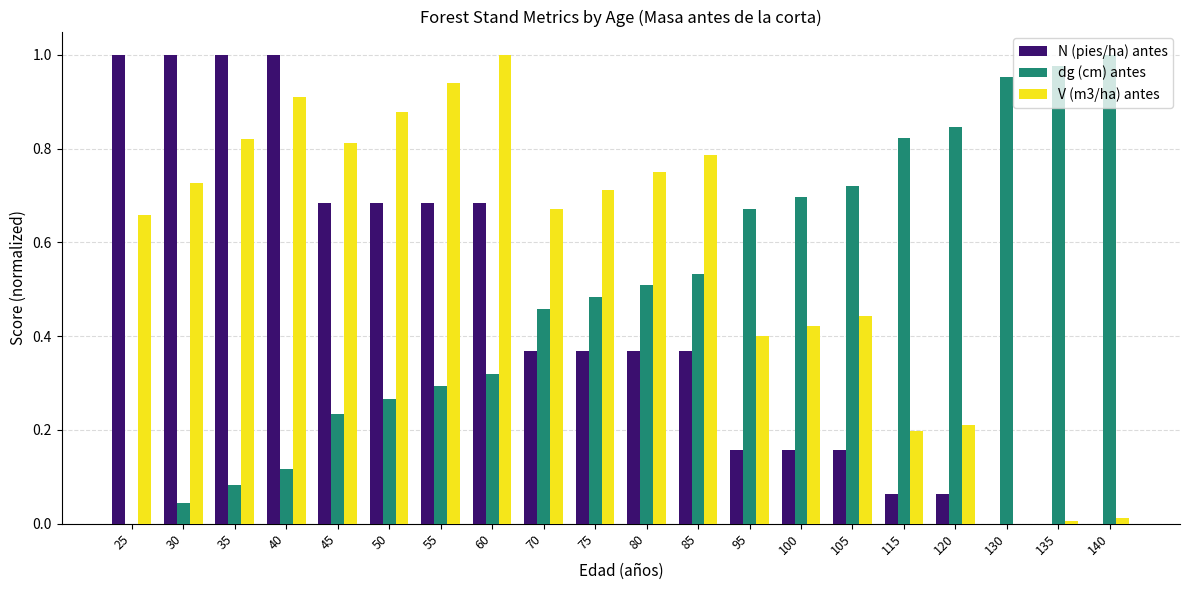

True or false: dg (cm) antes has a value of 1.5 at 140.

False